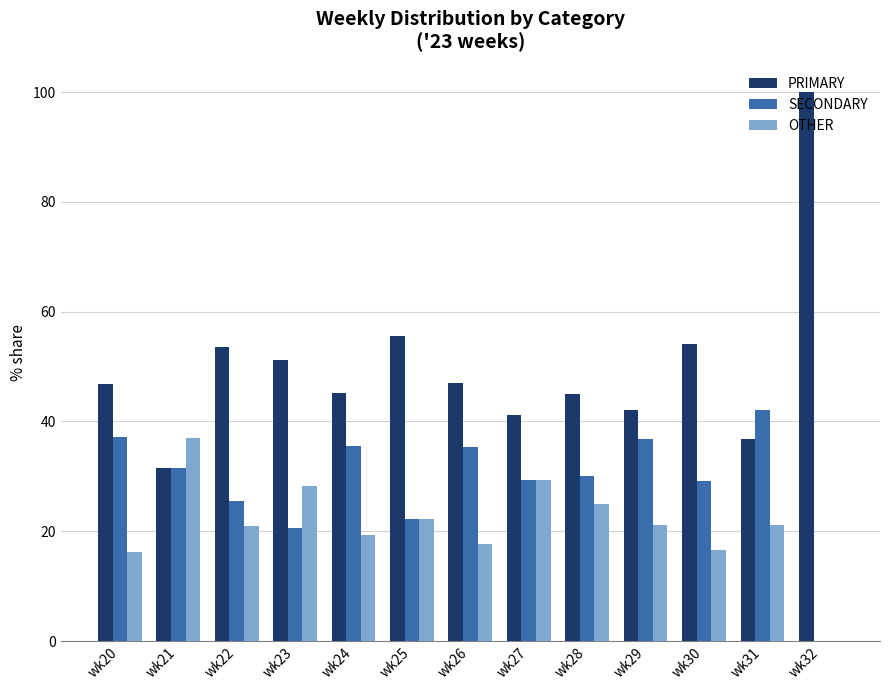

How many positive values does the OTHER series have?

12